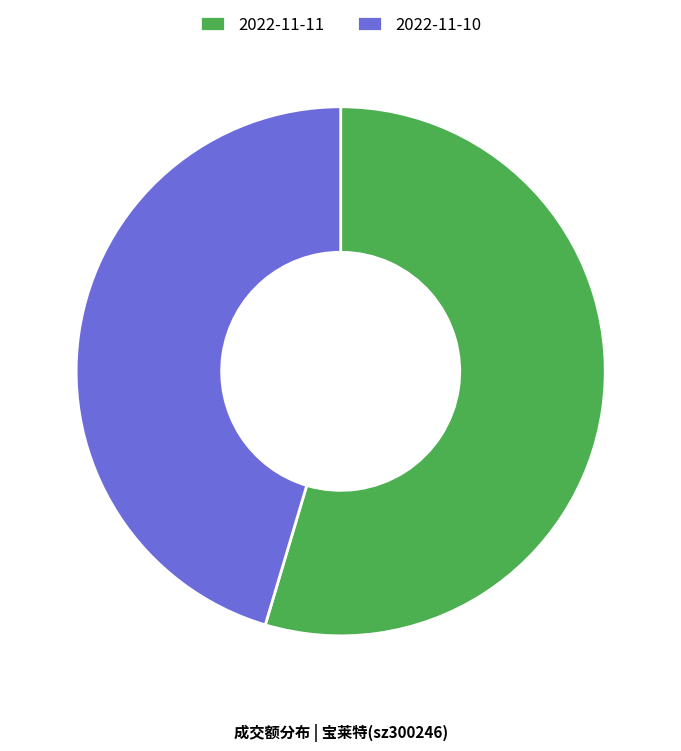

Is there any slice that represents more than half of the pie?

Yes